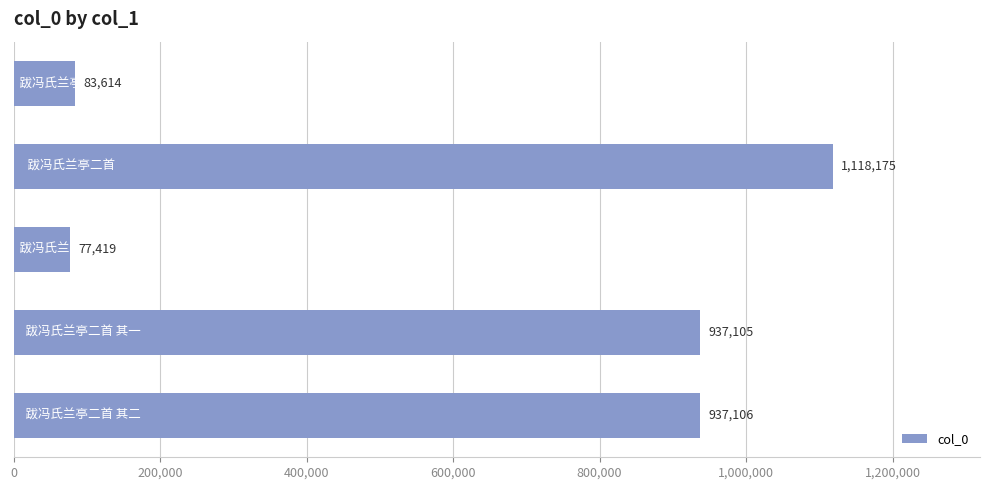

How many categories are shown in the chart?

5